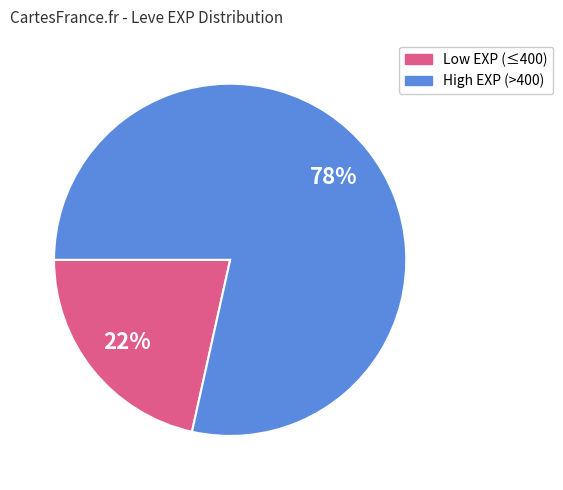

How many segments does this pie chart have?

2